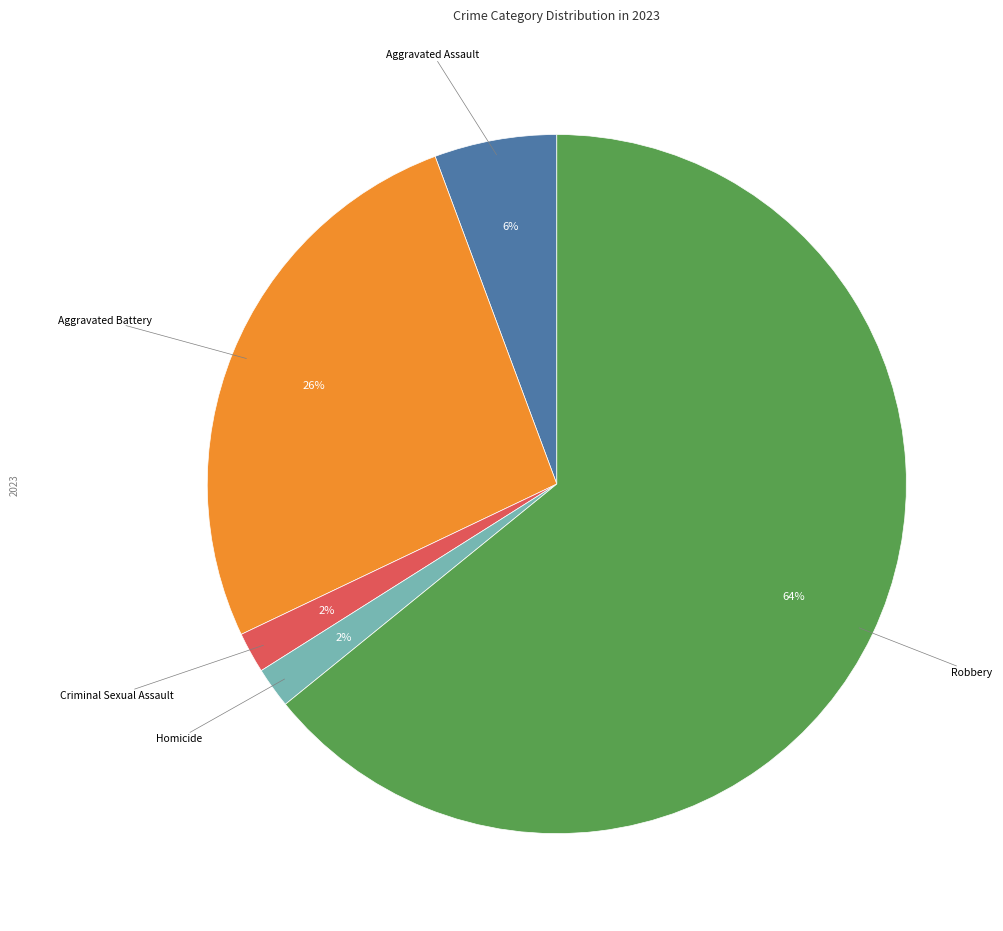

Is there any slice that represents more than half of the pie?

Yes